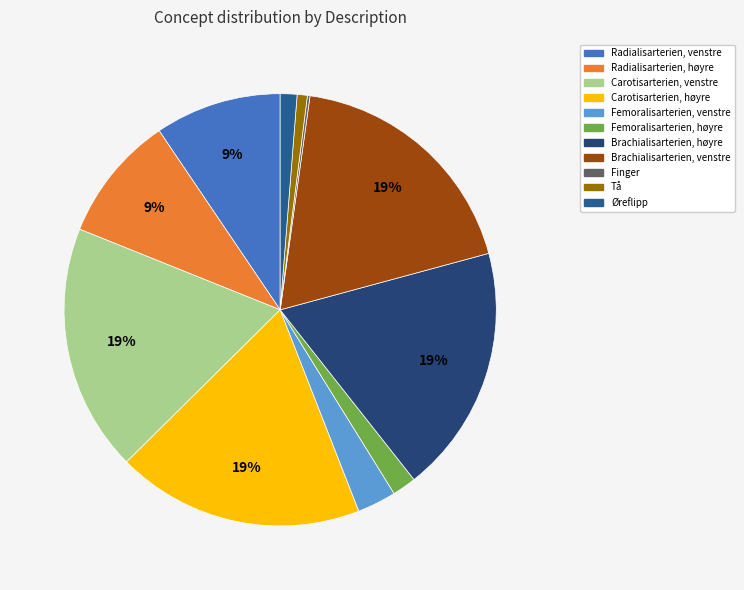

Rank the categories by value from highest to lowest.

Brachialisarterien, høyre, Brachialisarterien, venstre, Carotisarterien, høyre, Carotisarterien, venstre, Radialisarterien, venstre, Radialisarterien, høyre, Femoralisarterien, venstre, Femoralisarterien, høyre, Øreflipp, Tå, Finger